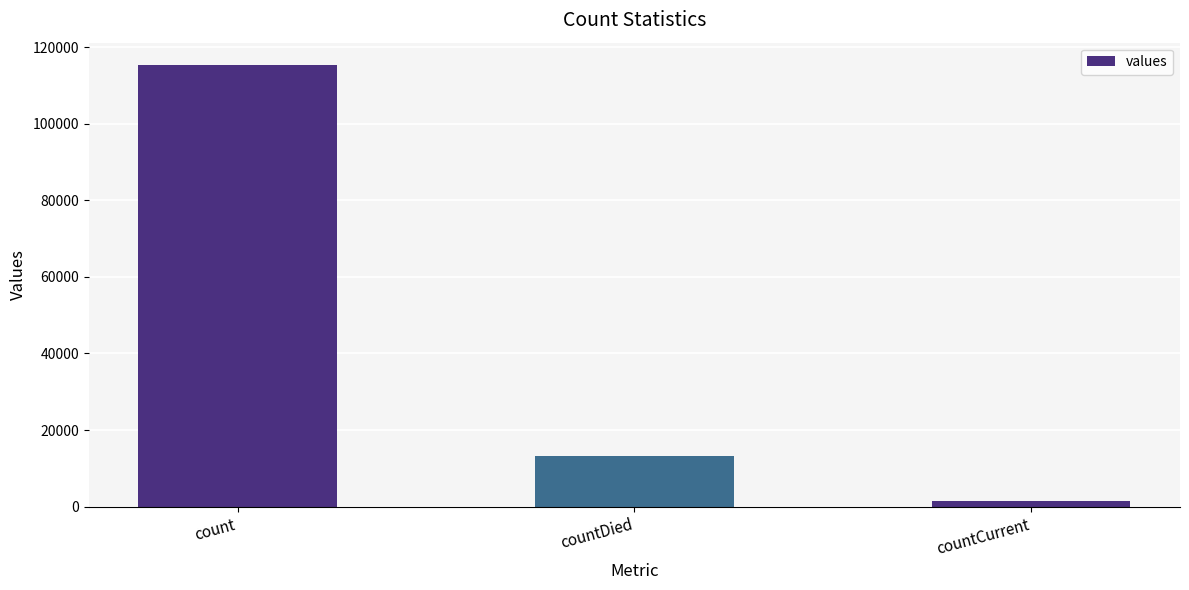

Is it true that the value at count is 115379?

True